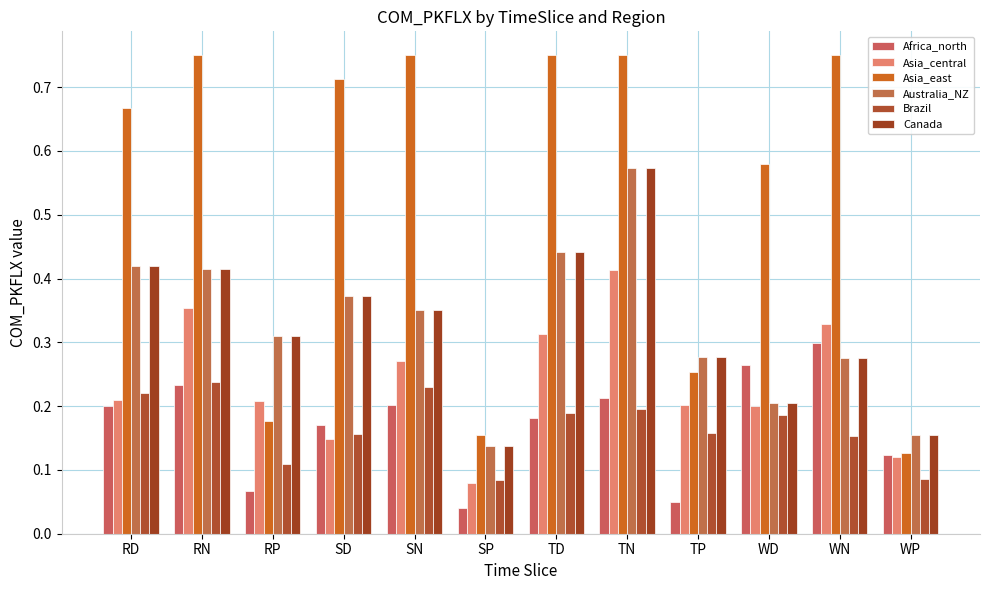

Which category has the highest value across all series?

RN